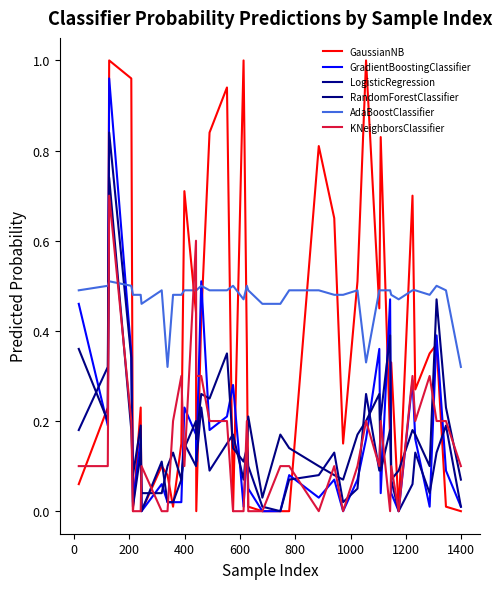

What is the sum of all AdaBoostClassifier values?

19.0